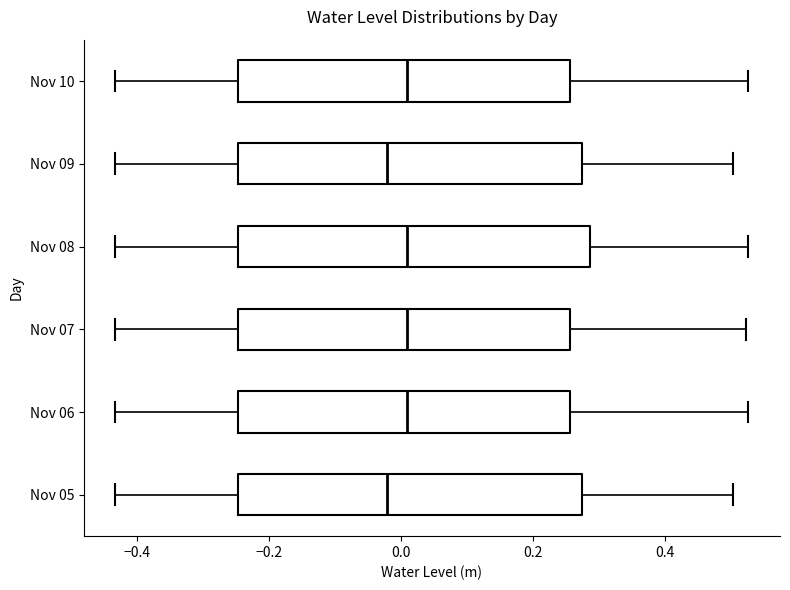

Reading bottom to top, transcribe this box plot: for each box, give where its median line is, the range the box spans, and where its two whiskers end, as read against the x-axis. The values are not printed on the chart, so give them approximately, as read against the axis.

Nov 05: median -0.02, box -0.24 to 0.28, whiskers -0.44 to 0.50
Nov 06: median 0.00, box -0.24 to 0.26, whiskers -0.44 to 0.52
Nov 07: median 0.00, box -0.24 to 0.26, whiskers -0.44 to 0.52
Nov 08: median 0.00, box -0.24 to 0.28, whiskers -0.44 to 0.52
Nov 09: median -0.02, box -0.24 to 0.28, whiskers -0.44 to 0.50
Nov 10: median 0.00, box -0.24 to 0.26, whiskers -0.44 to 0.52